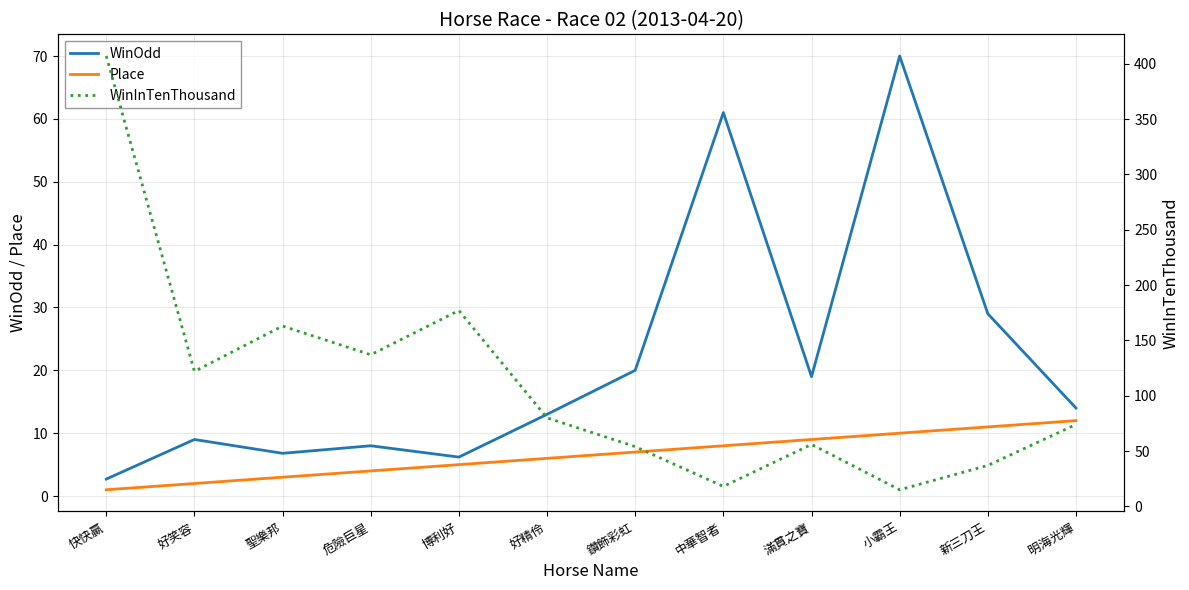

What is the average value of the WinOdd series?

21.6